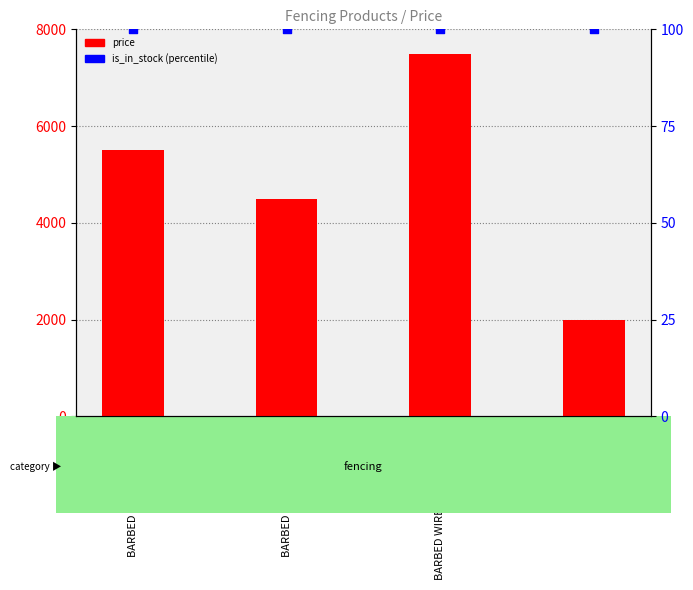

Which series has the widest spread of Y values?

price